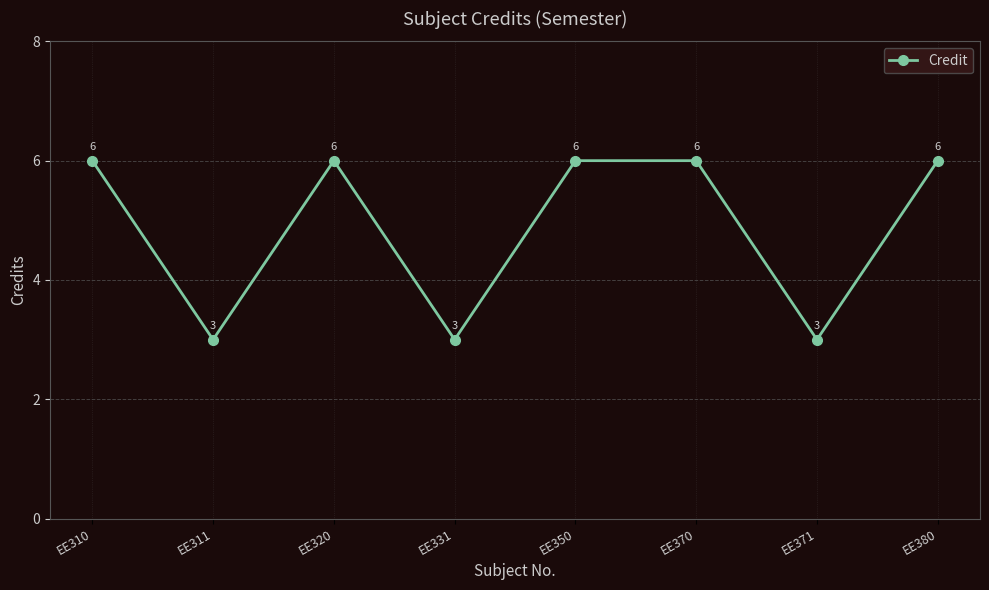

Where is the first local maximum?

EE320